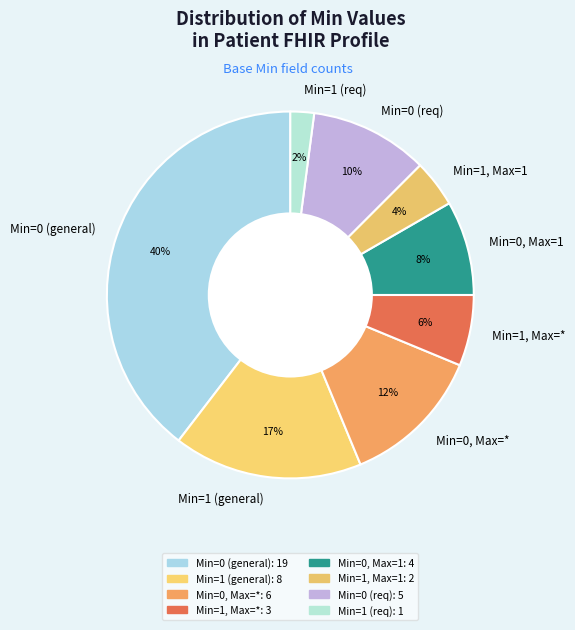

How many slices are in this pie chart?

8